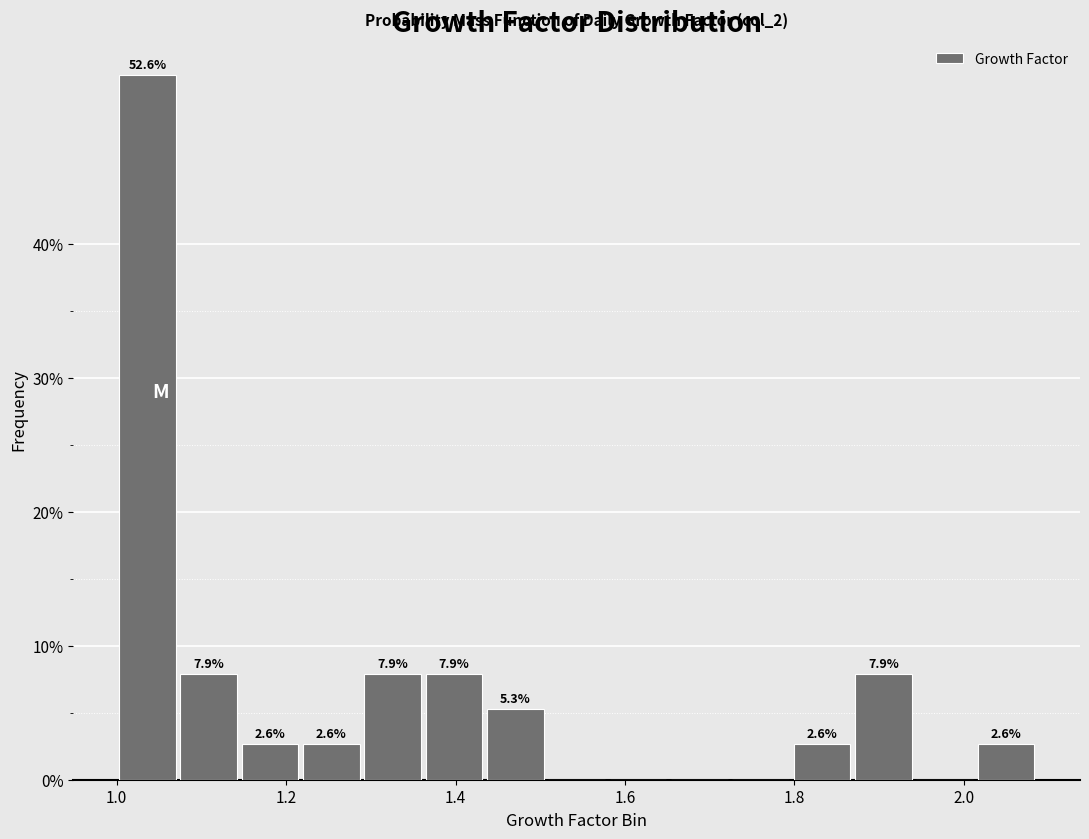

Read against the x-axis, roughly where is the centre of the tallest bar?

1.04